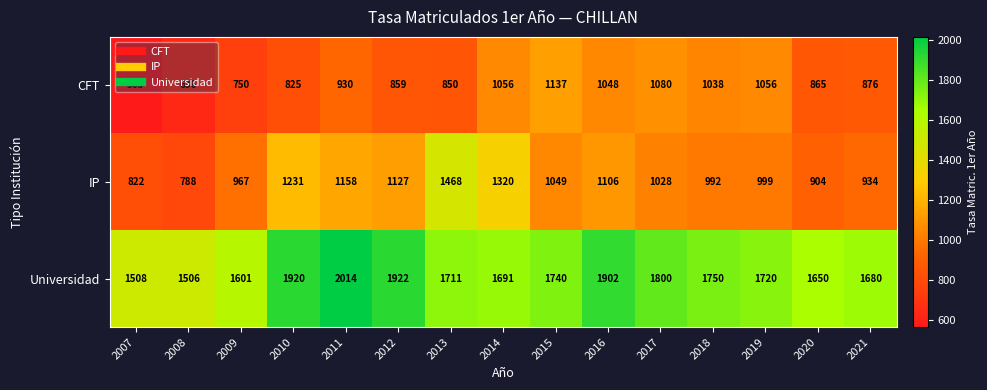

Which series has the largest total across all categories?

Universidad